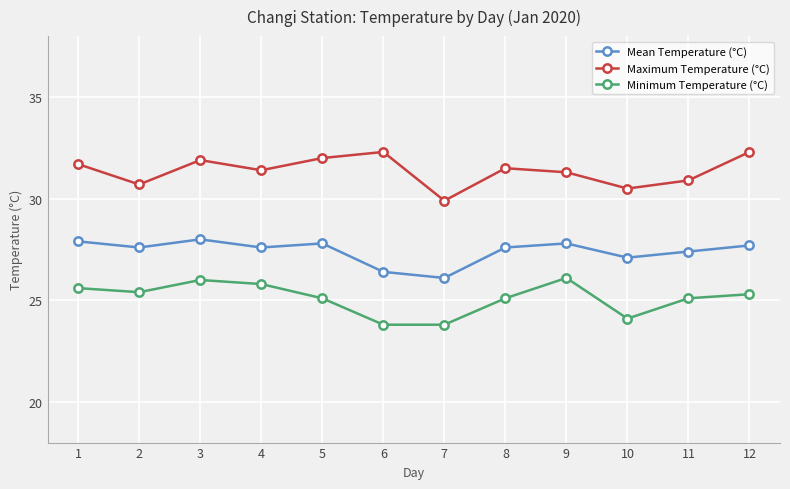

Does the chart have visible grid lines?

Yes